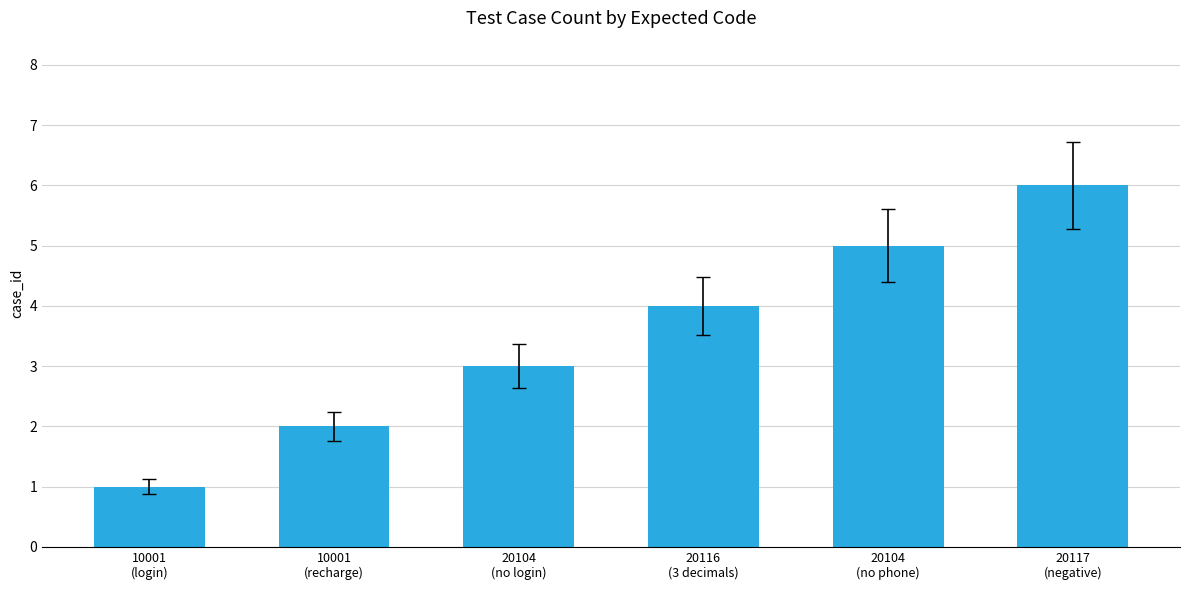

Is it true that the value at 20104
(no phone) is 7?

False